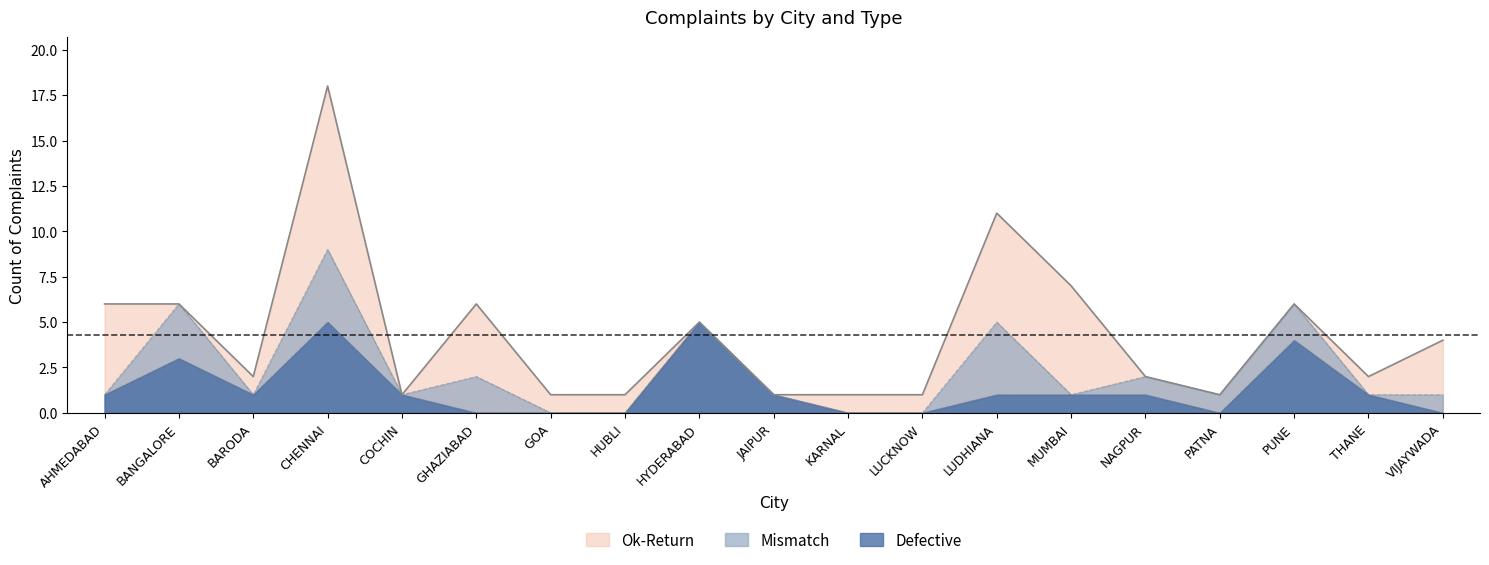

At which label does Ok-Return first exceed 1?

AHMEDABAD